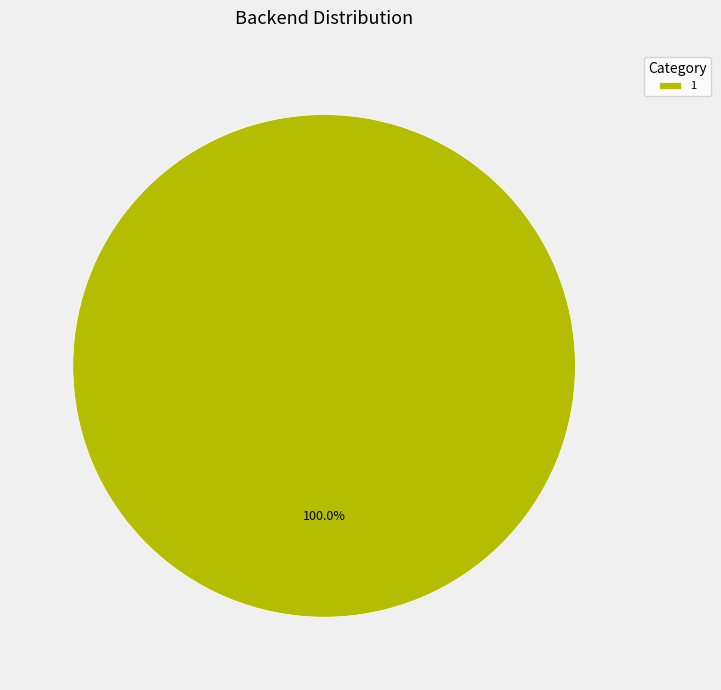

Which category accounts for the majority?

1